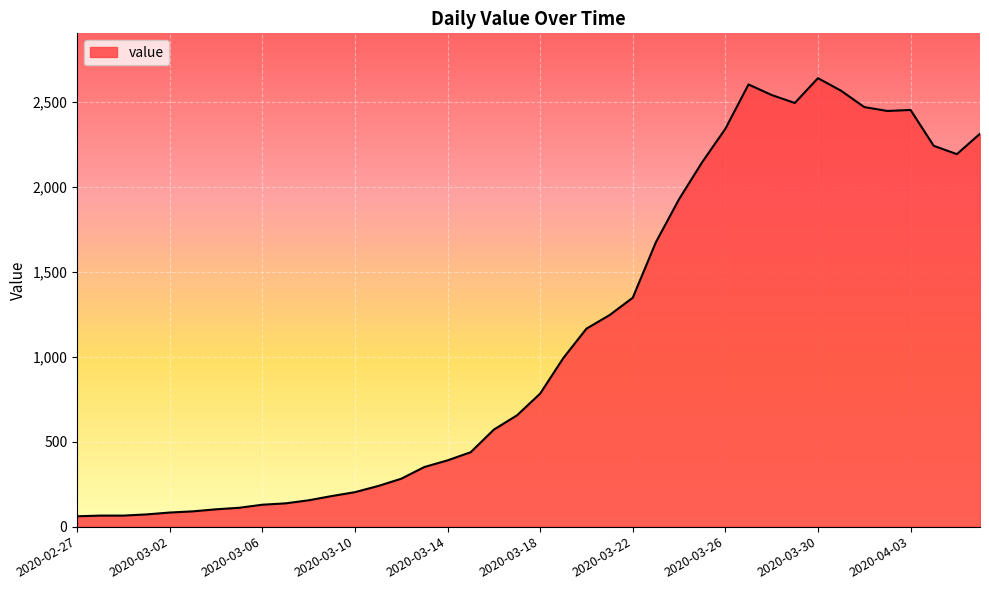

What is the minimum value shown in the chart?

61